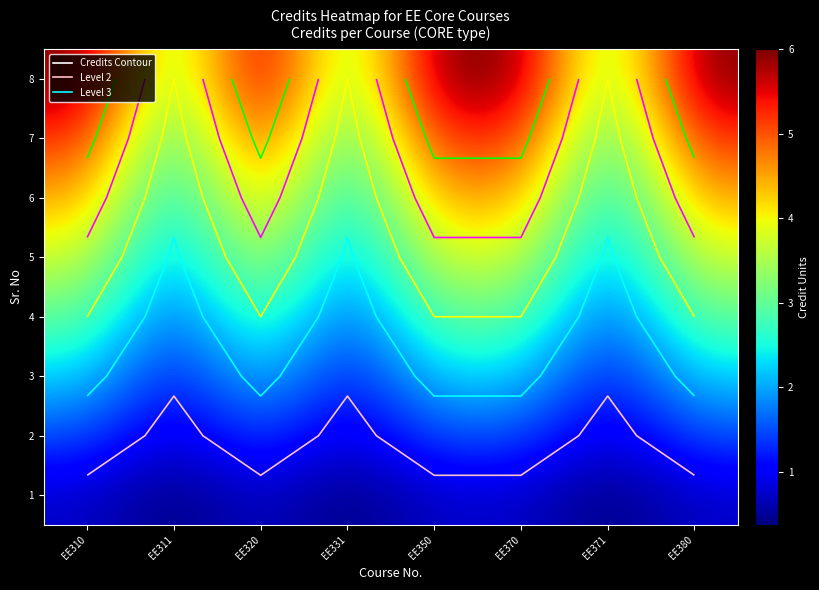

What is the sum of all 3 values?

14.6